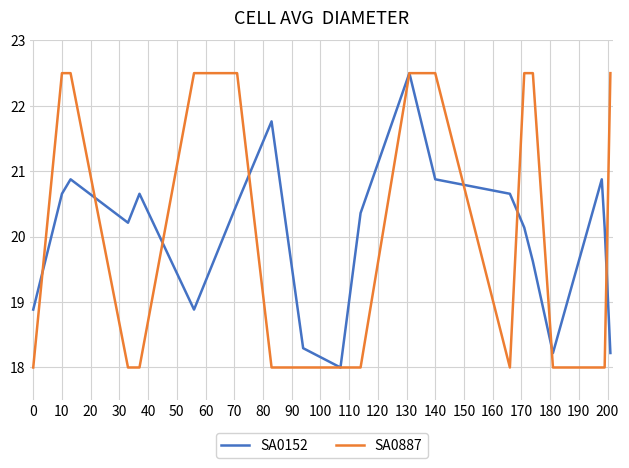

What is the greatest value displayed?

22.5